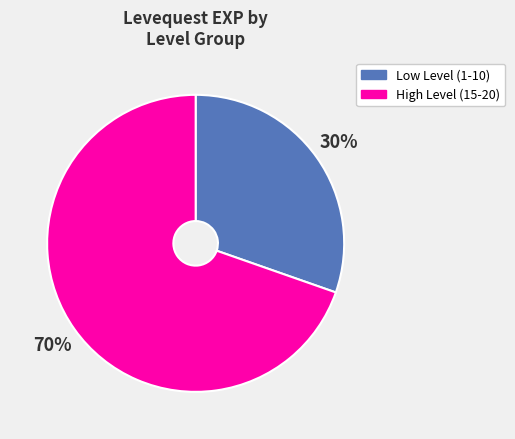

Does any single category account for the majority?

Yes